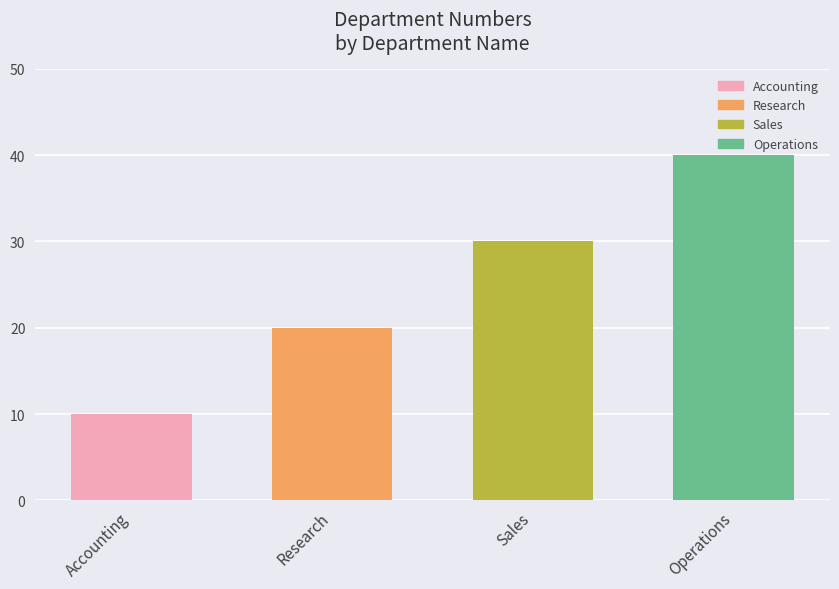

What is the value of the 2nd bar from the left?

20